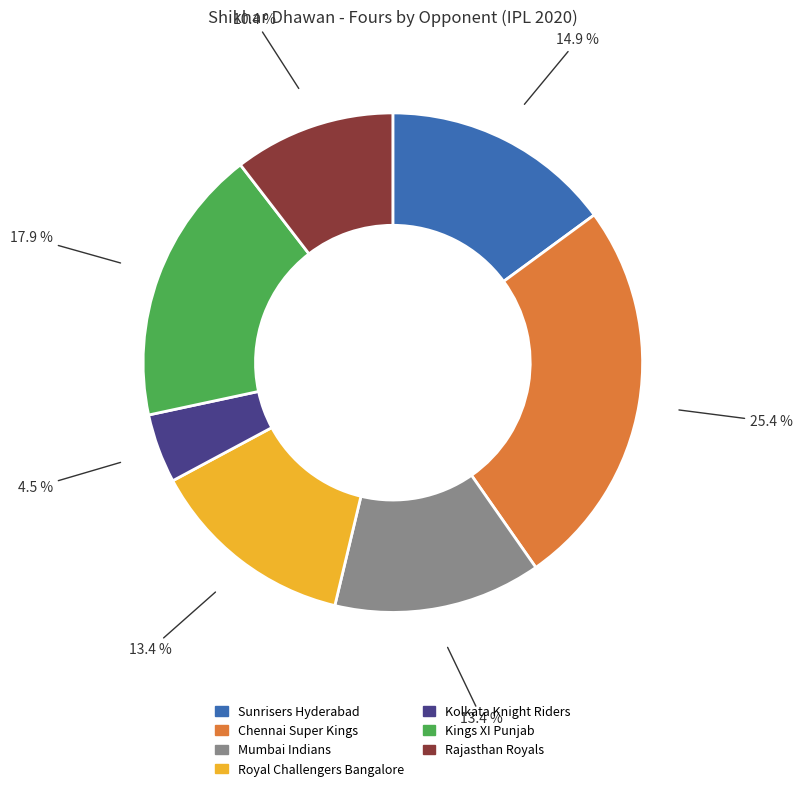

Is there any slice that represents more than half of the pie?

No